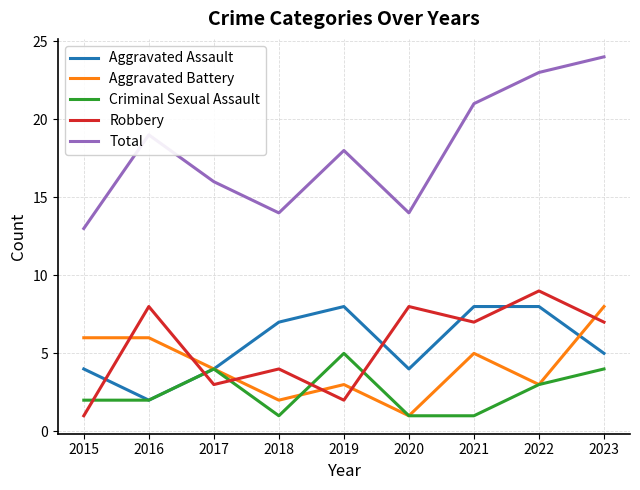

How many lines are shown in the chart?

5